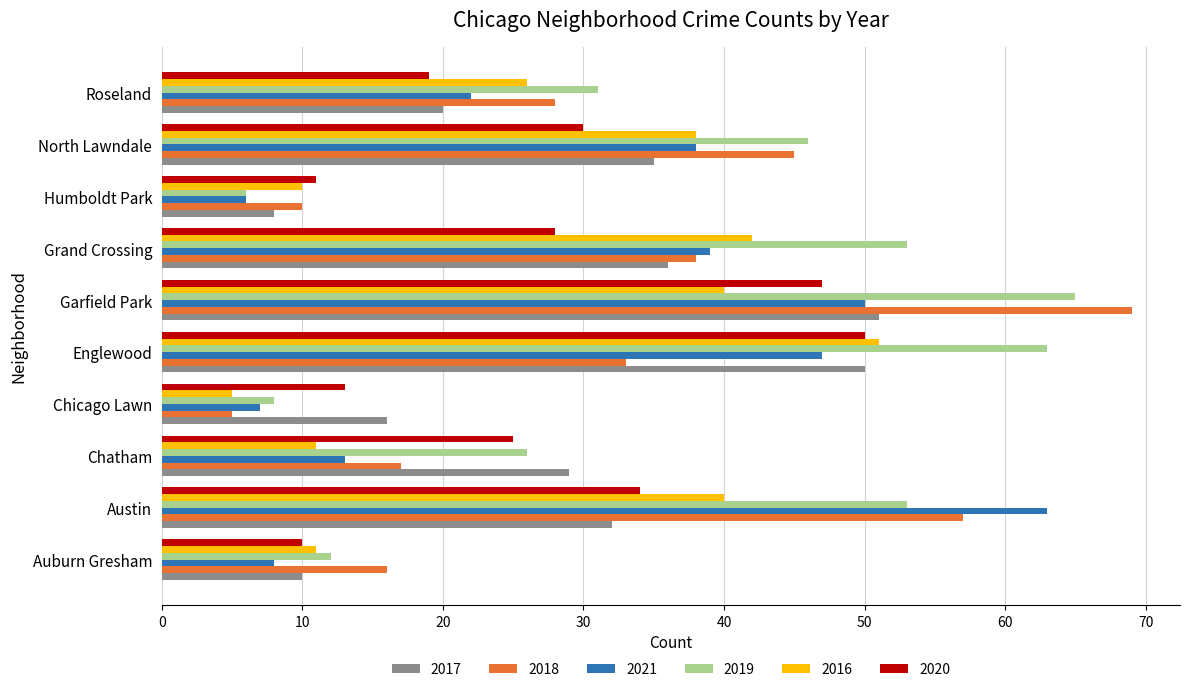

What is the sum of all 2016 values?

274